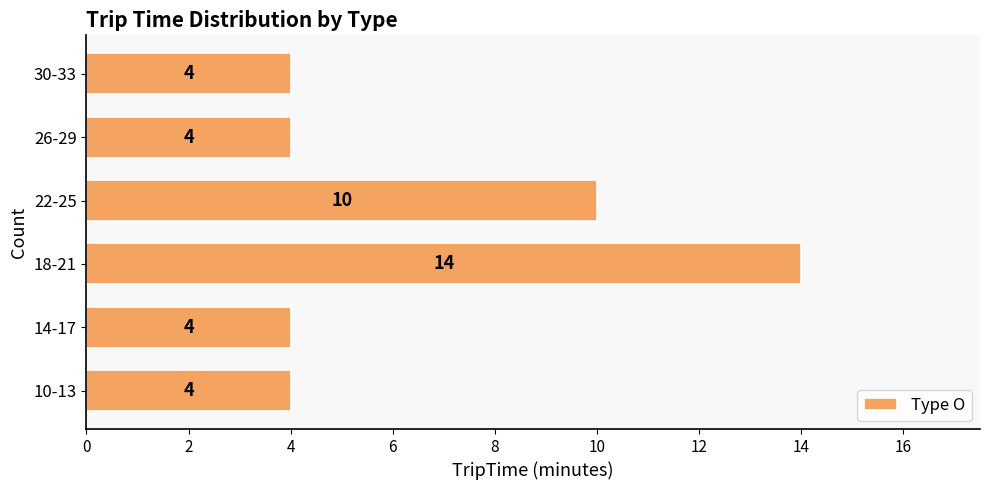

Which has a higher value, 18-21 or 22-25?

18-21